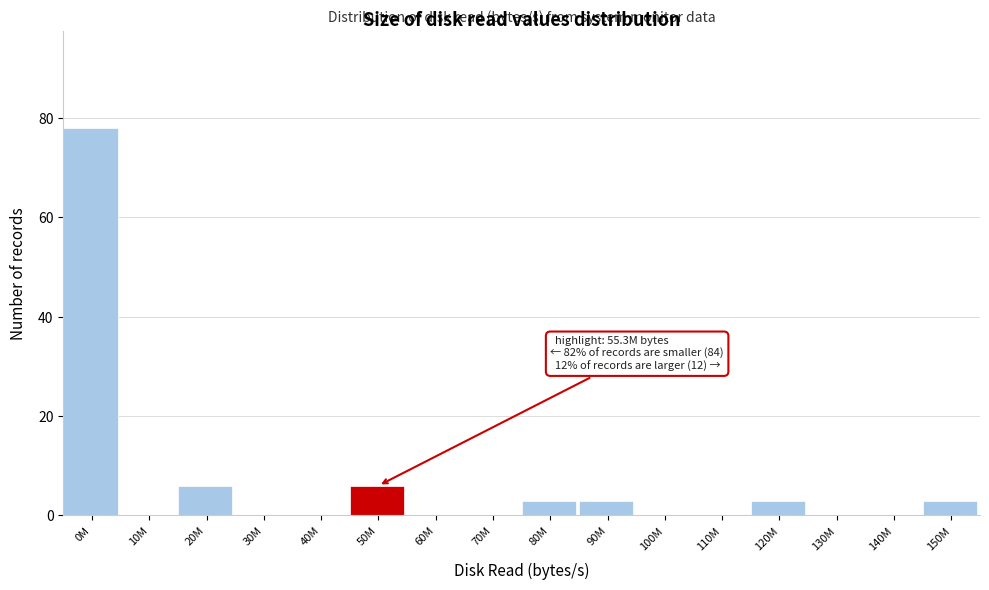

Reading left to right, what are all the values shown in this chart?

0M=78	10M=0	20M=6	30M=0	40M=0	50M=6	60M=0	70M=0	80M=3	90M=3	100M=0	110M=0	120M=3	130M=0	140M=0	150M=3